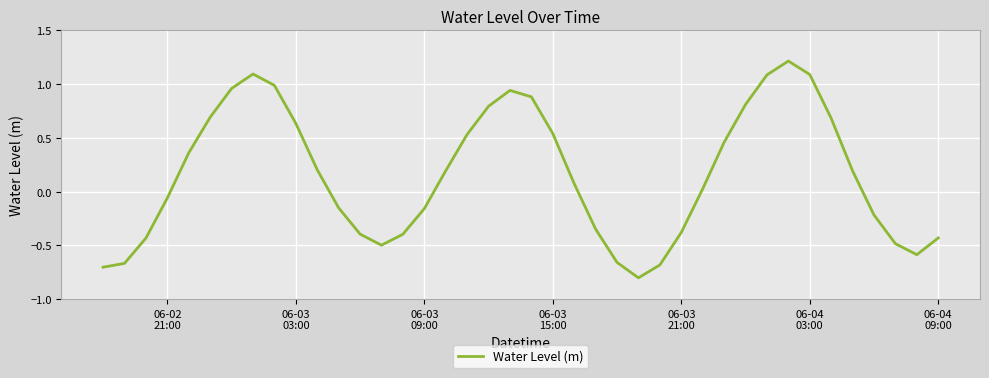

What is the minimum value shown in the chart?

-0.8